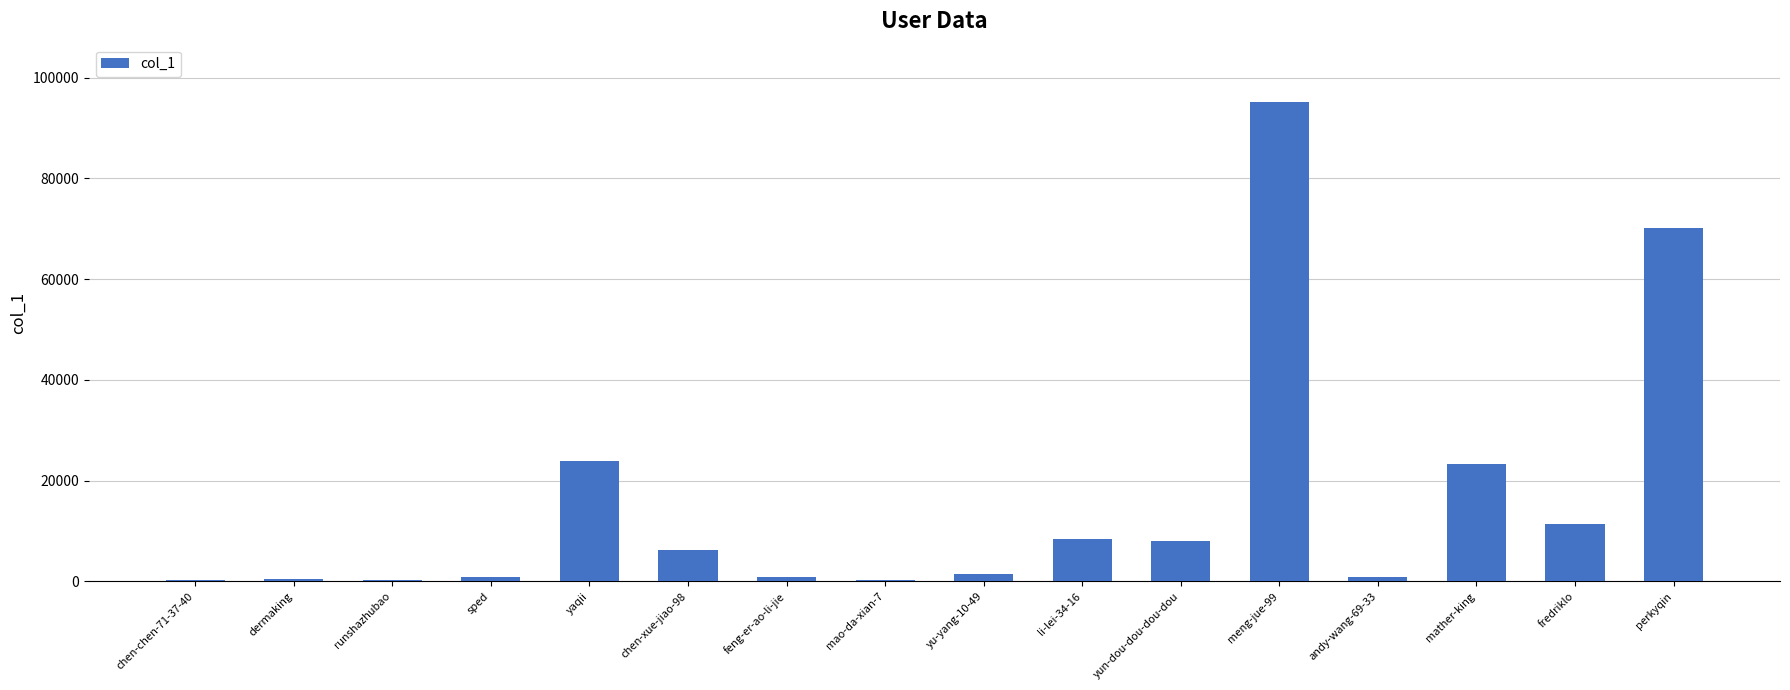

Which label corresponds to the largest value in the chart?

meng-jue-99